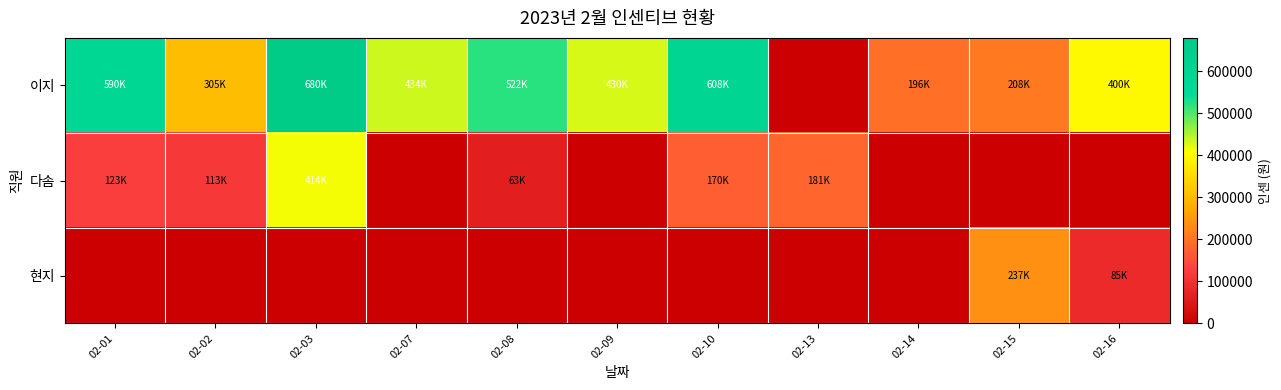

What is the total value across all series at 02-07?

434000